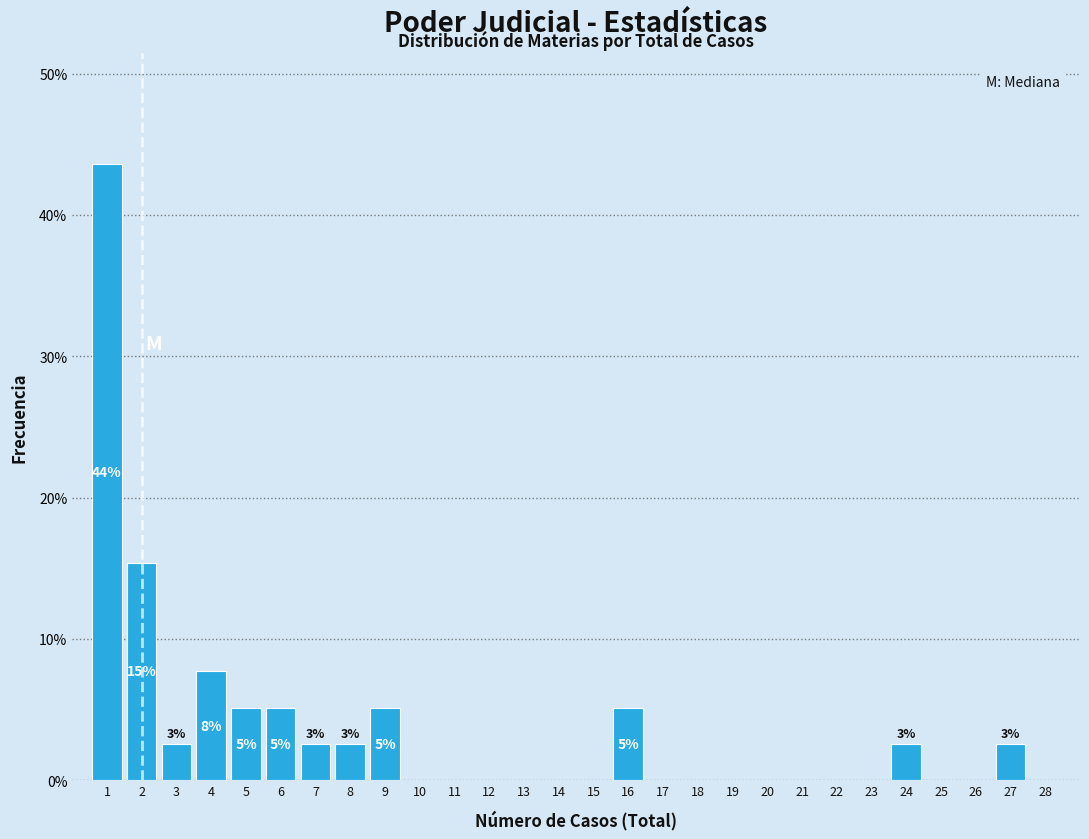

Over which range of the x-axis is the bar tallest?

0.5 to 1.5